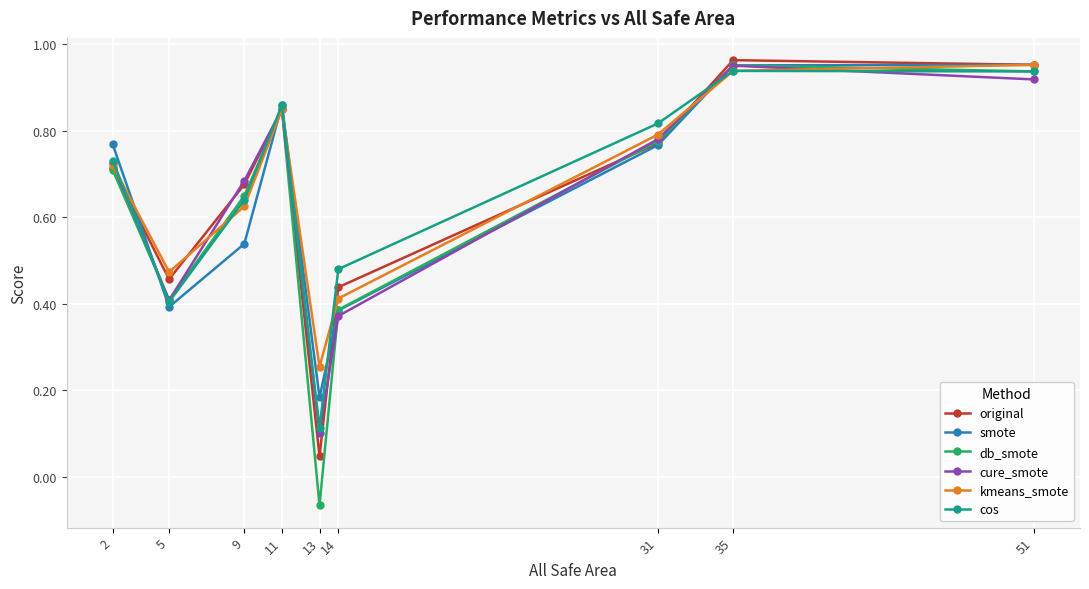

True or false: kmeans_smote has a value of 0.4 at 14.

True